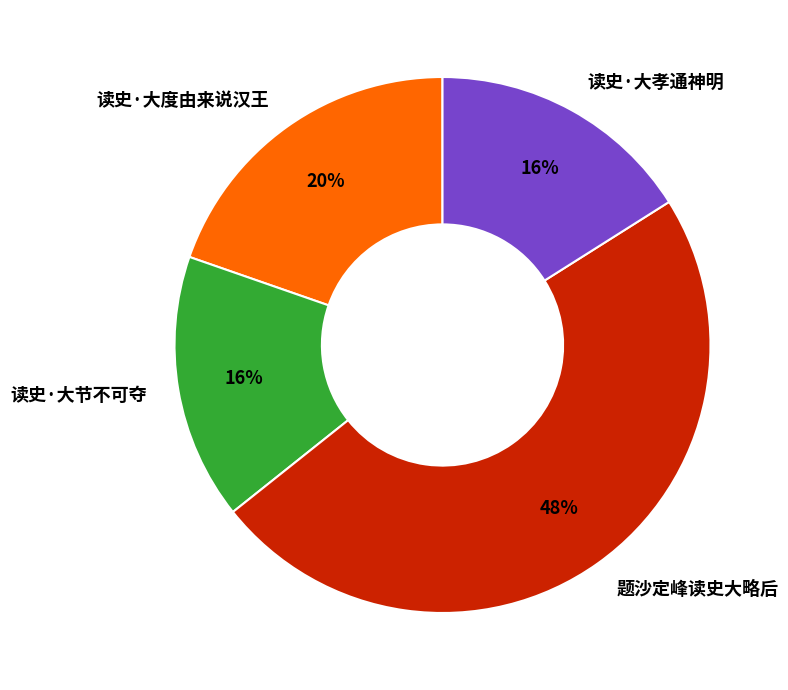

To the nearest percent, what is the difference between the 题沙定峰读史大略后 and 读史·大孝通神明 slice percentages?

32%